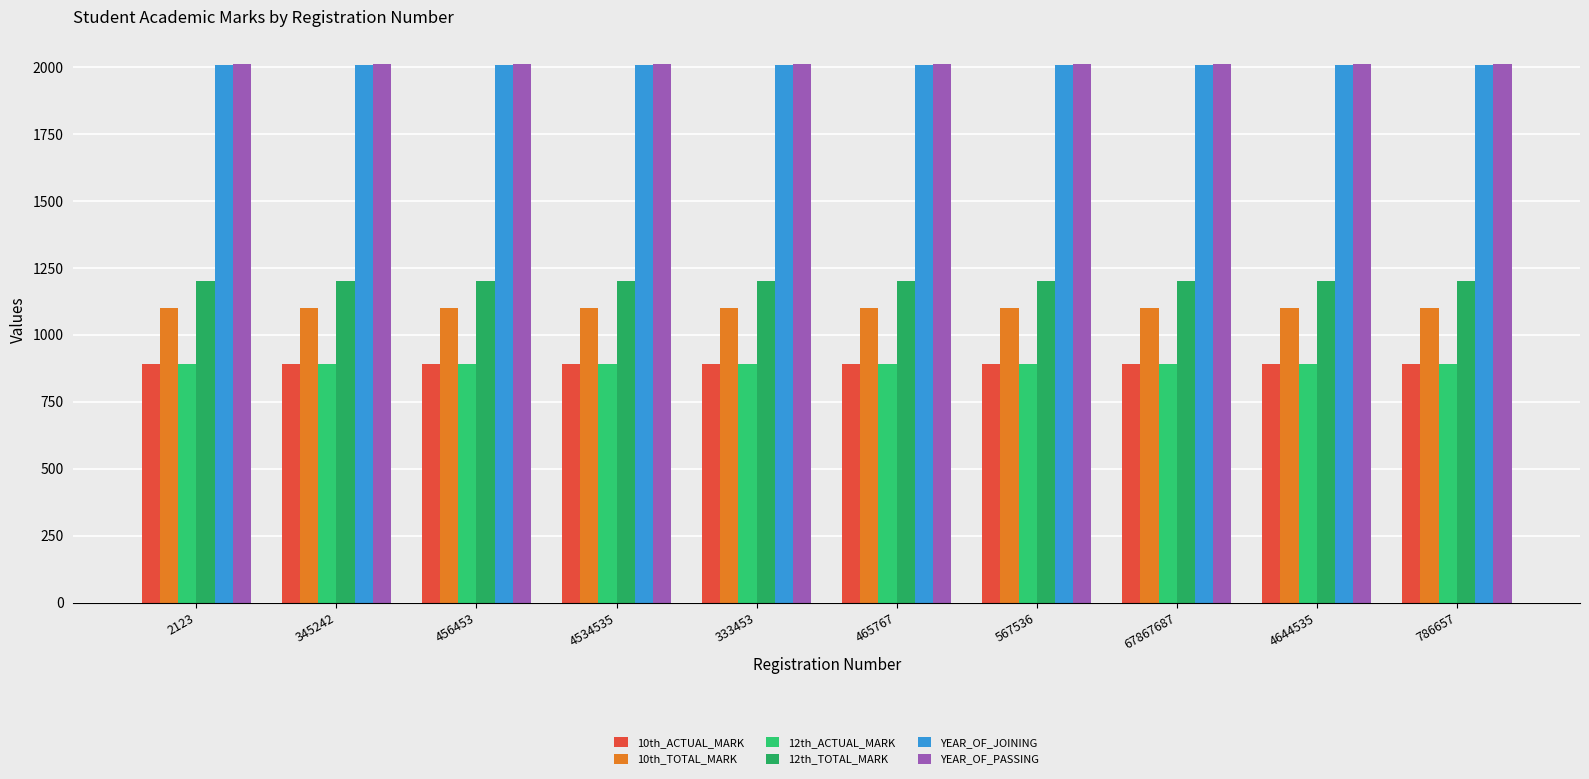

List the labels in order of YEAR_OF_PASSING value, smallest first.

2123, 345242, 456453, 4534535, 333453, 465767, 567536, 67867687, 4644535, 786657